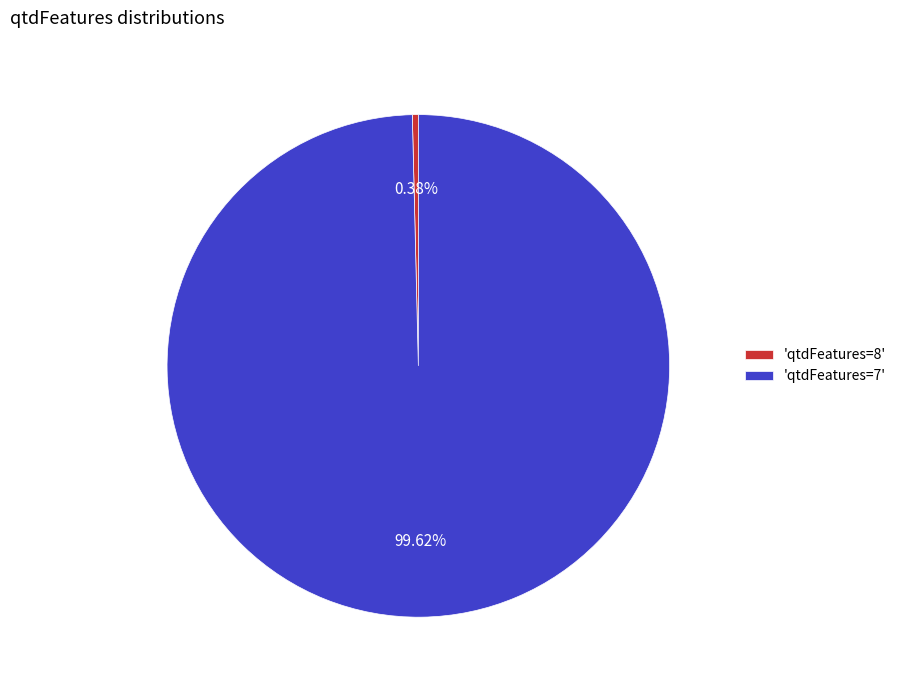

How many segments does this pie chart have?

2